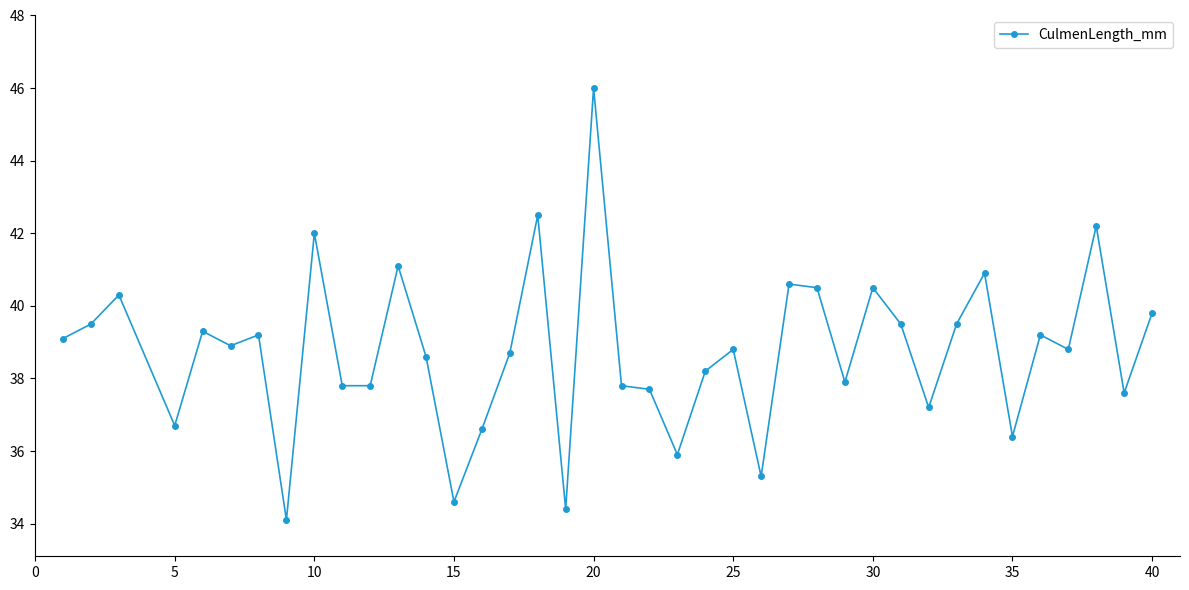

What is the average value?

38.8